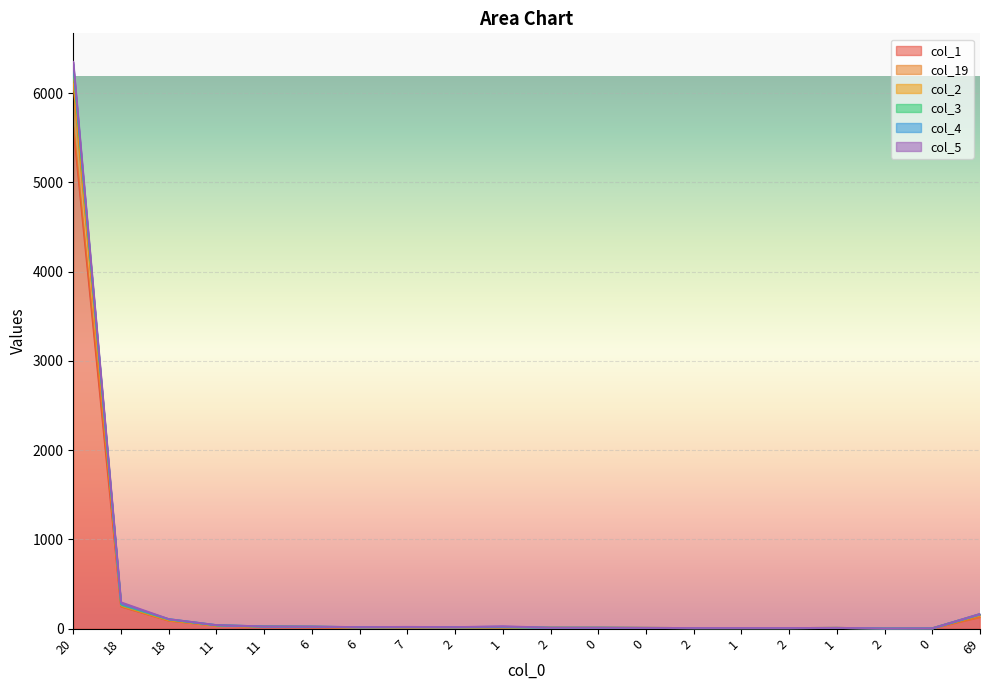

Between 1 and 11, which is larger?

11